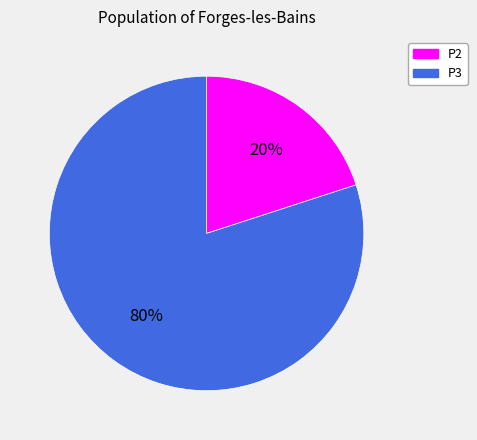

True or false: P3 accounts for 80% of the total.

True